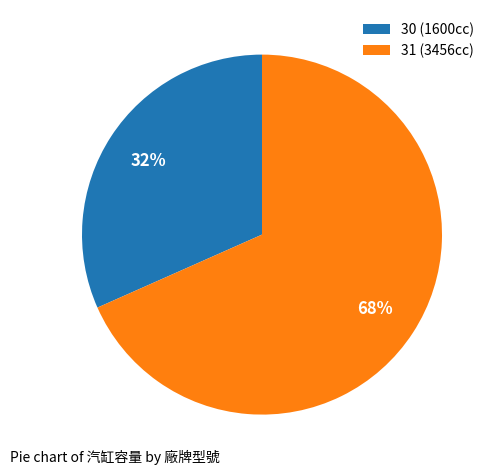

To the nearest percent, what percentage of the pie is 31?

68%